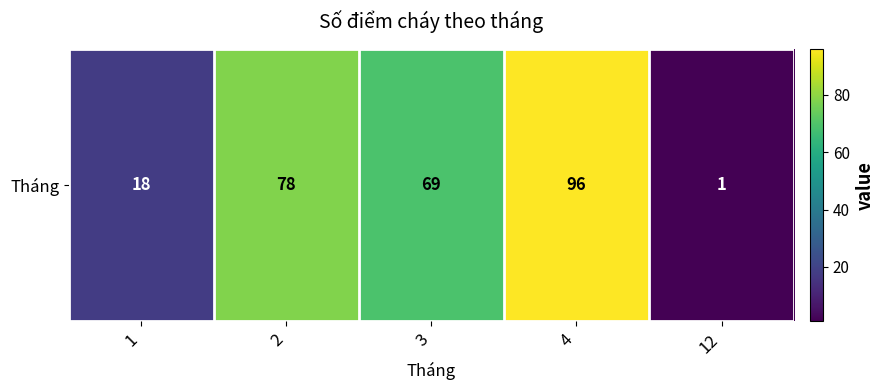

Reading left to right, what are all the values shown in this chart?

1=18	2=78	3=69	4=96	12=1